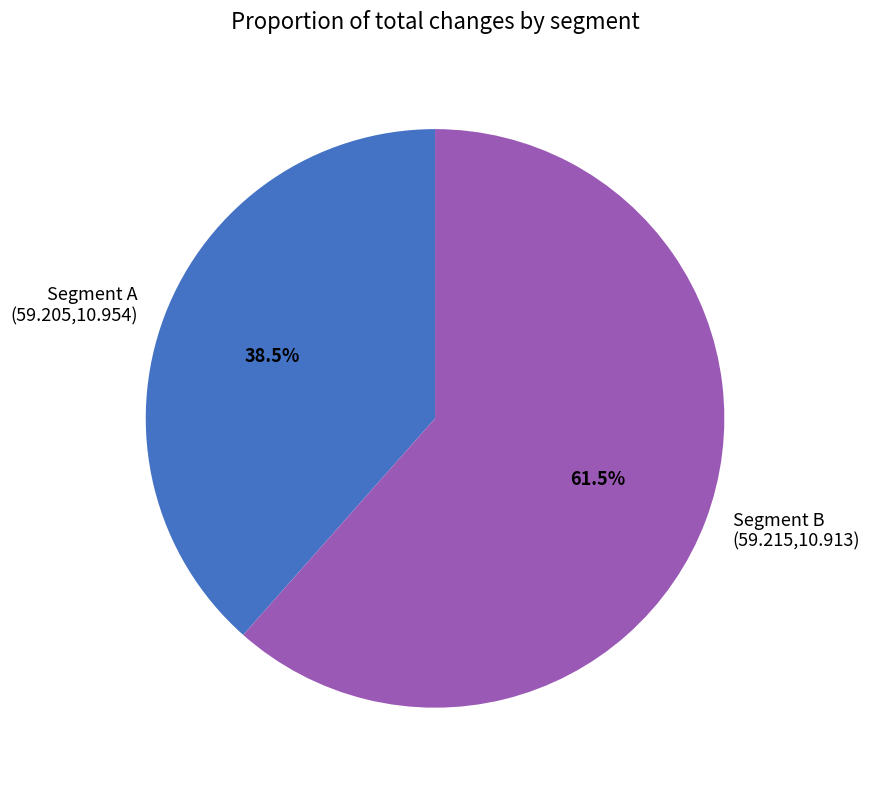

What is the ratio of the value at Segment A (59.205,10.954) to the value at Segment B (59.215,10.913)?

0.6